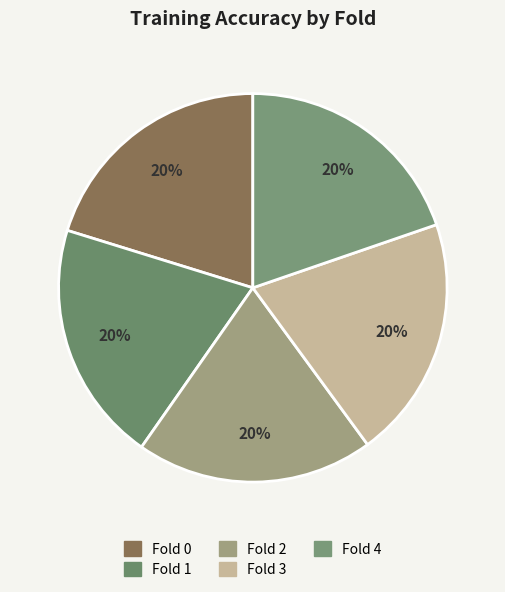

To the nearest percent, what is the combined percentage of Fold 1 and Fold 4?

40%